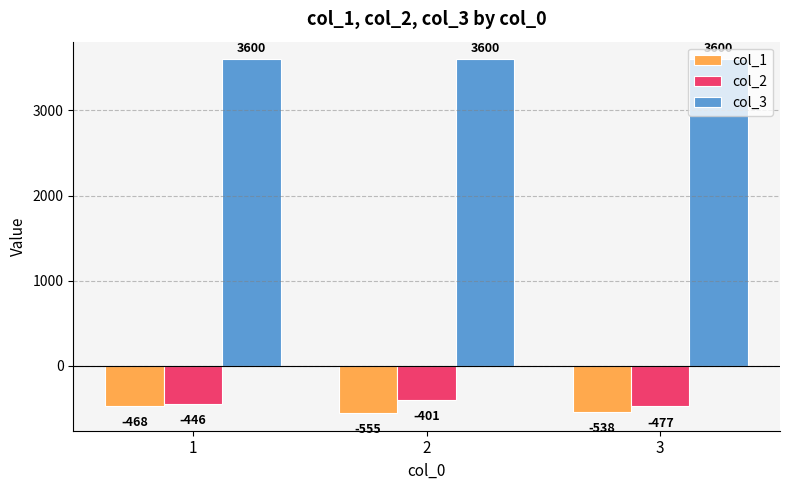

Which series changed the most between 1 and 2?

col_1